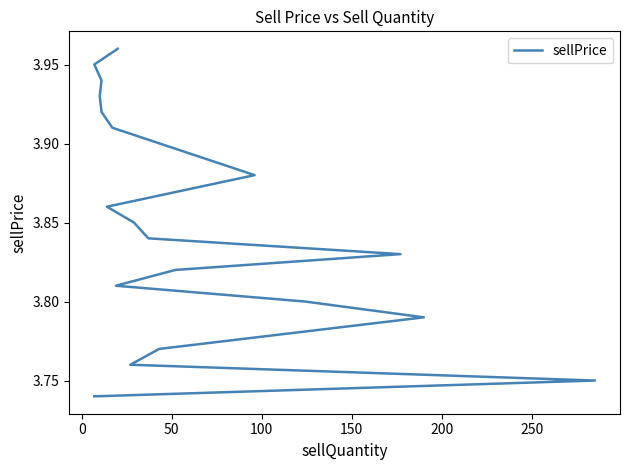

What is the minimum value shown in the chart?

3.7